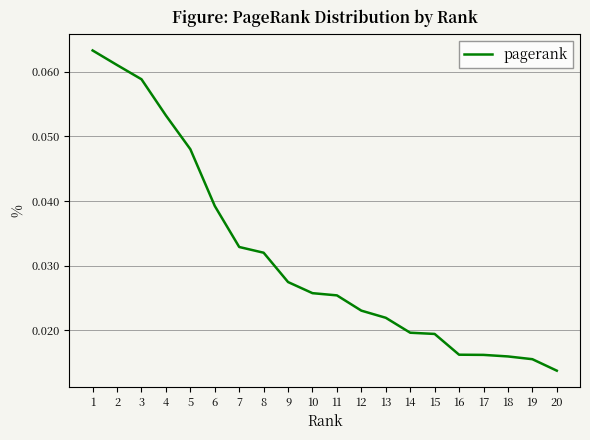

At which category does the chart reach its minimum across all series?

20